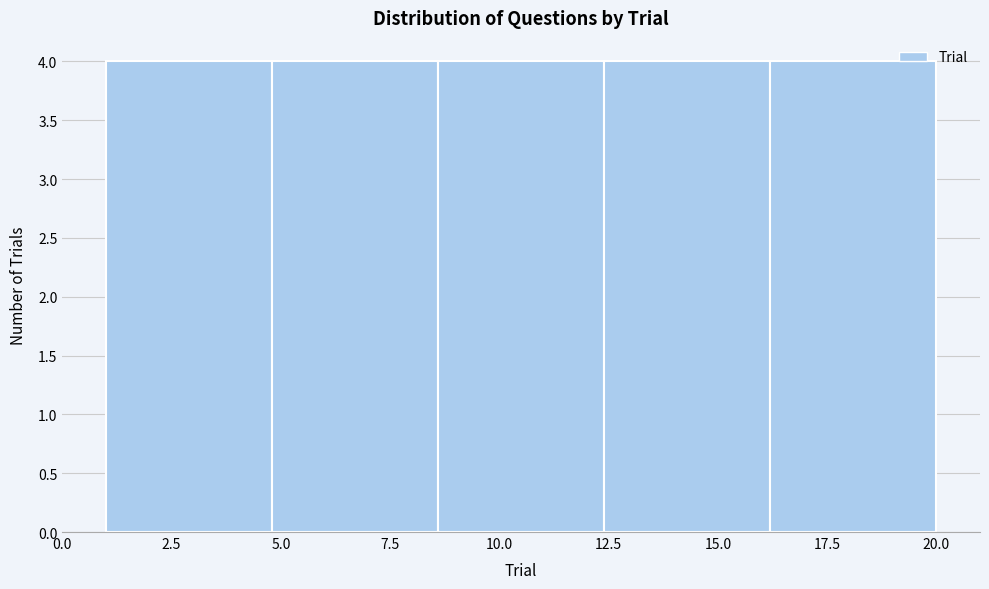

Reading left to right, list every bar in this chart as the range it spans on the x-axis followed by its height. Neither the bar edges nor the heights are printed on the chart, so give them approximately, as read against the axes.

1.0 to 4.8: 4
4.8 to 8.6: 4
8.6 to 12.4: 4
12.4 to 16.2: 4
16.2 to 20.0: 4